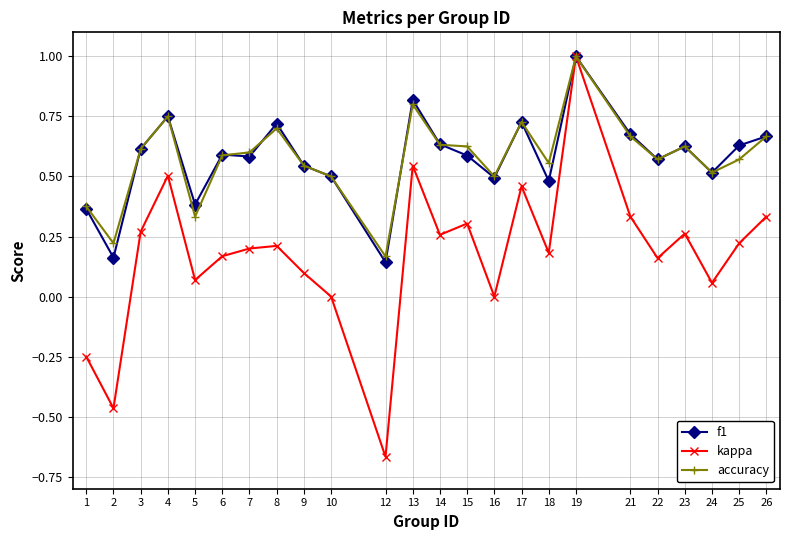

Which series has the largest range (max minus min)?

kappa